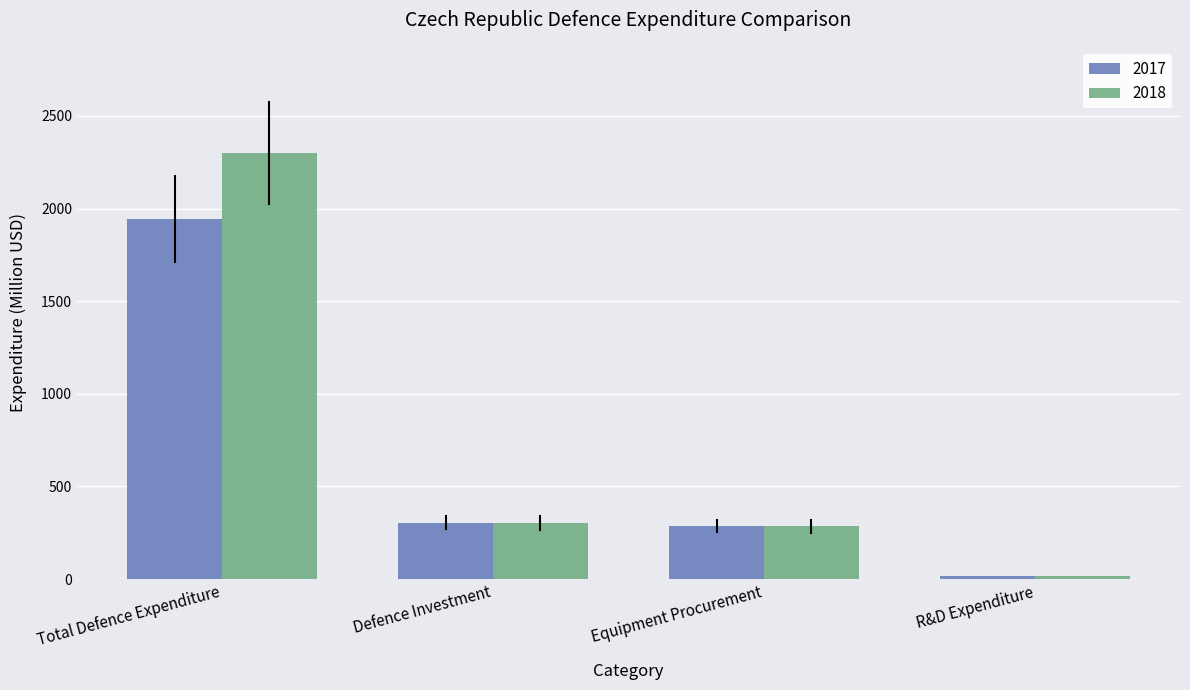

What is the average value of the 2018 series?

725.5